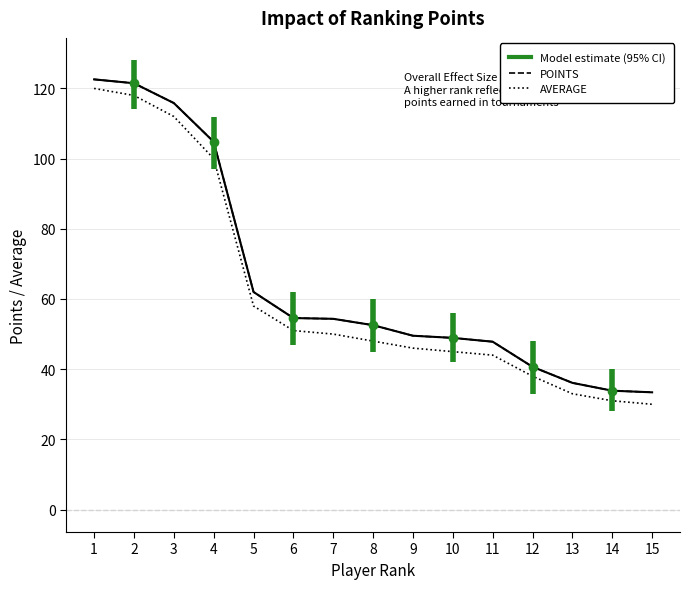

Does the chart have visible grid lines?

Yes